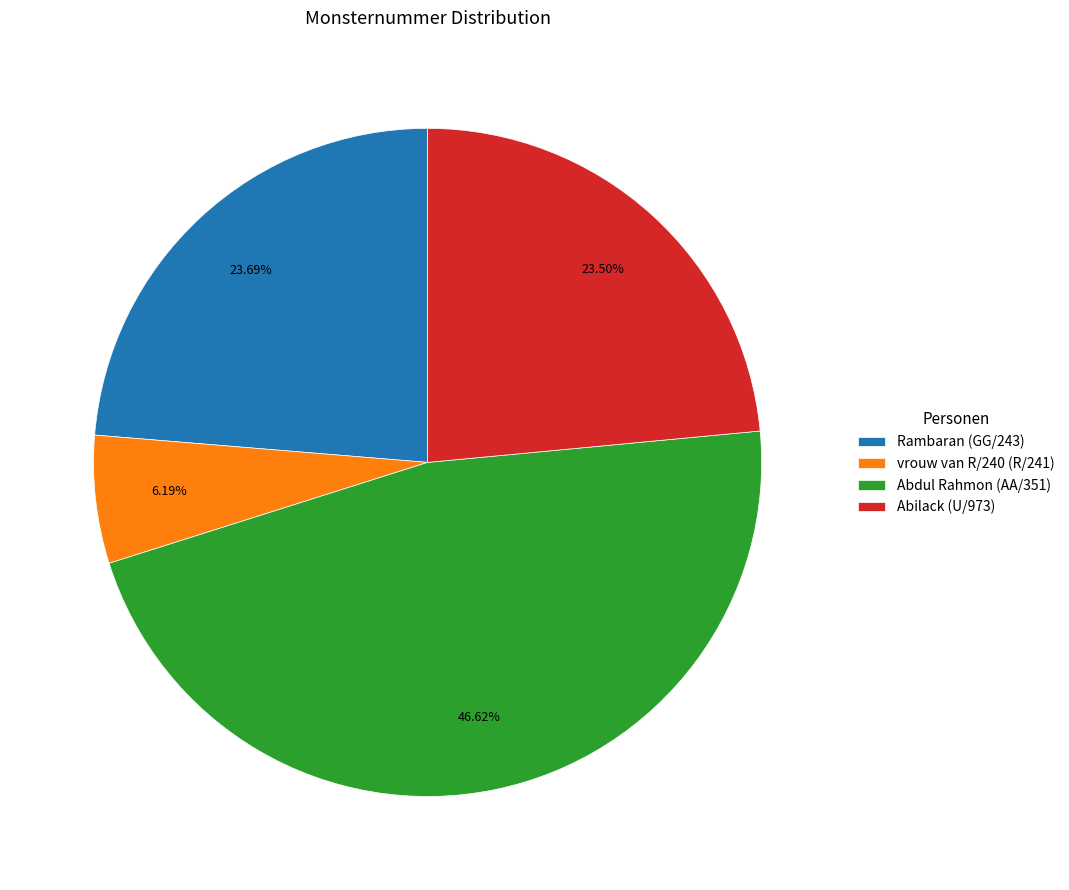

To the nearest percent, what portion does vrouw van R/240 (R/241) represent?

6%